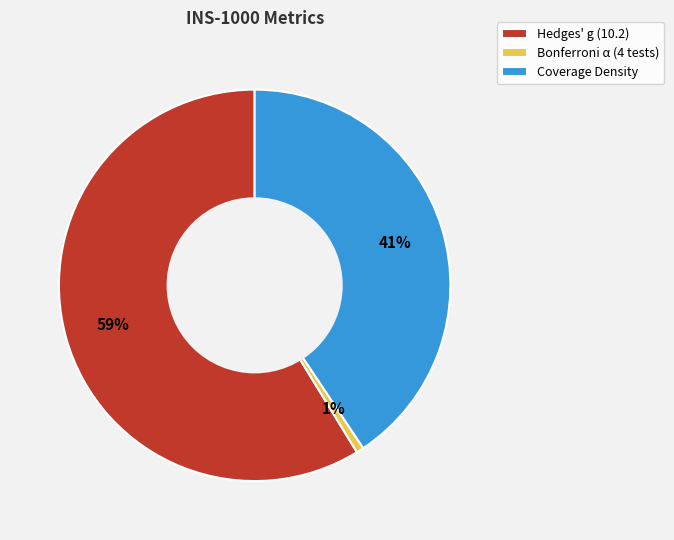

To the nearest percent, what portion does Coverage Density represent?

41%